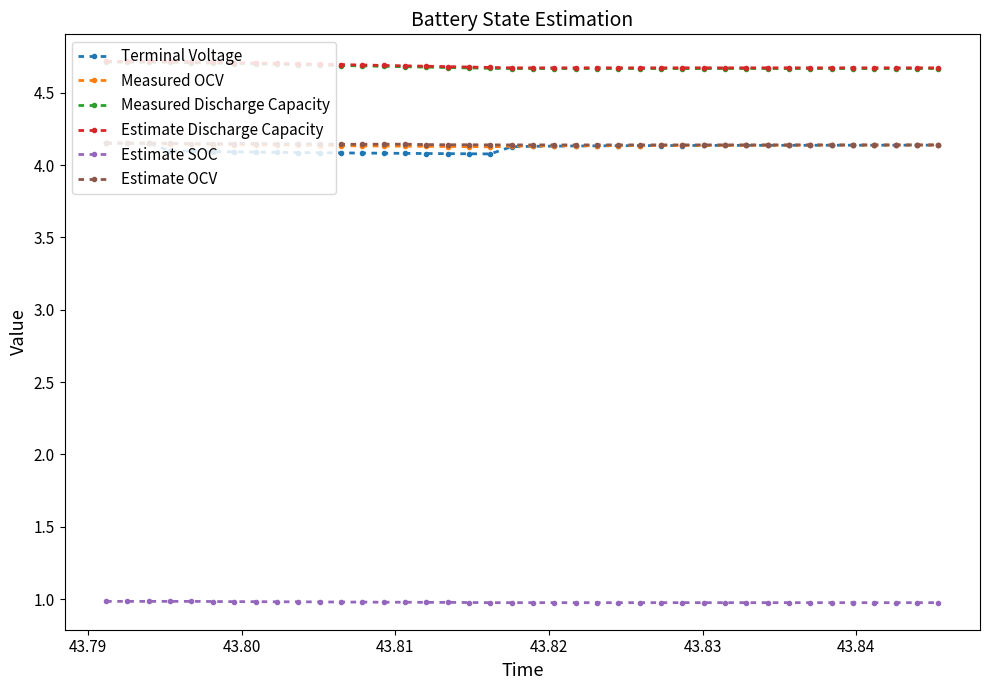

What is the average value of the Measured Discharge Capacity series?

4.7